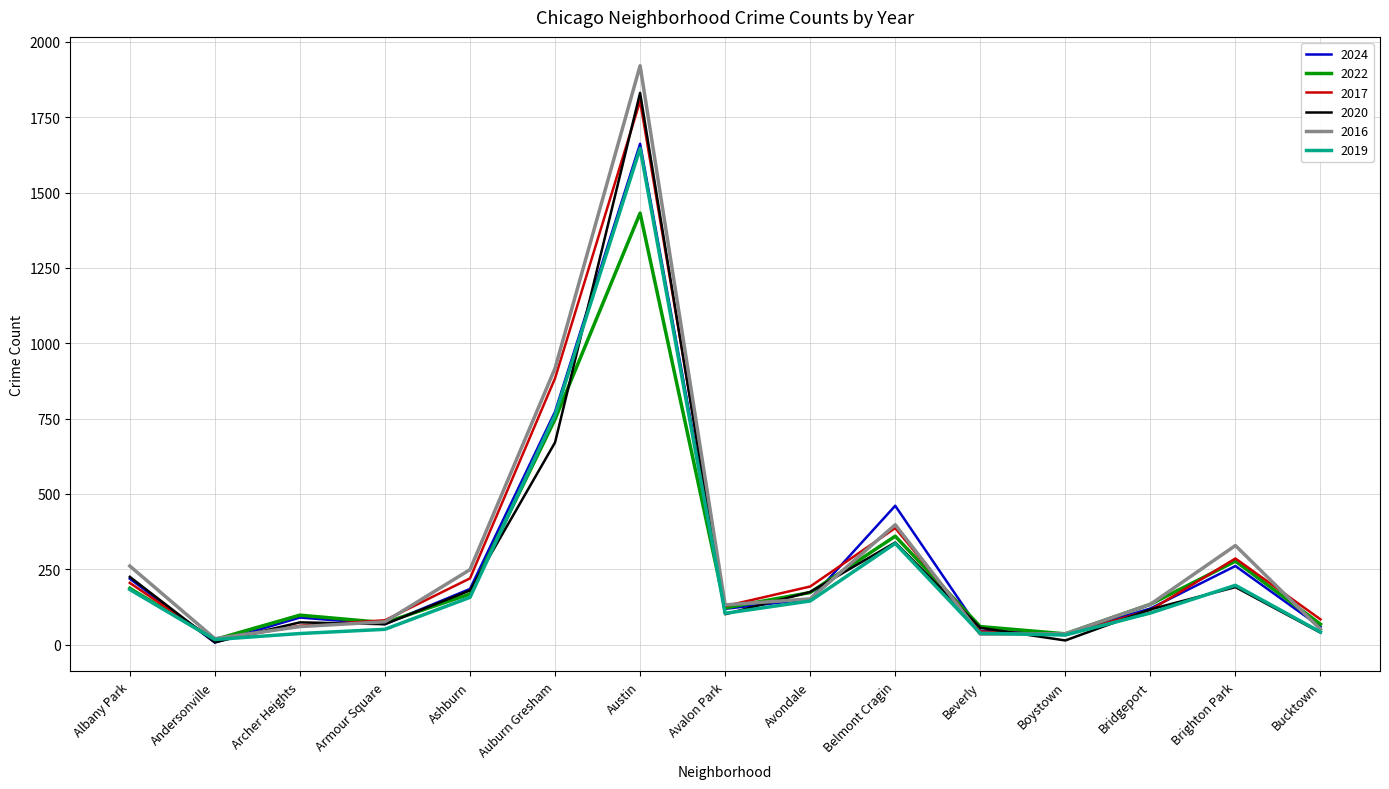

After their last crossing, which series has the higher values: 2022 or 2016?

2022